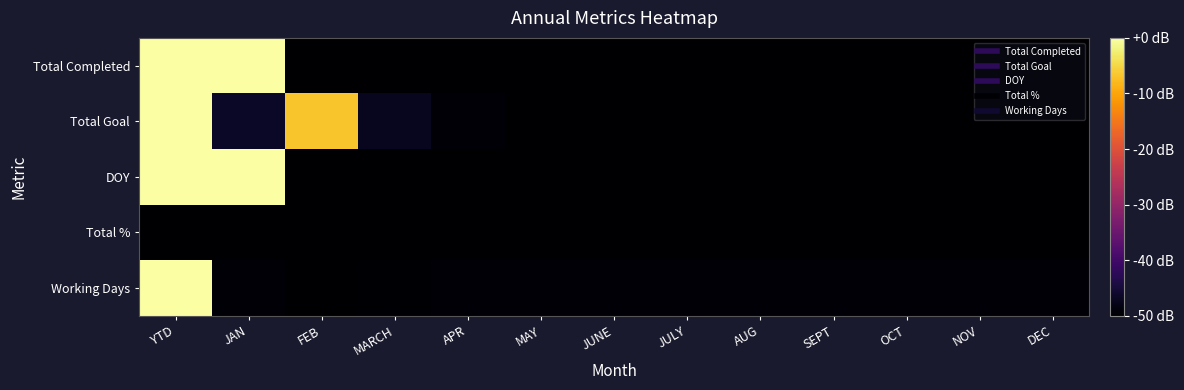

Reading left to right, extract all data points from this chart.

Total Completed: YTD=1.0	JAN=1.0	FEB=0.0	MARCH=0.0	APR=0.0	MAY=0.0	JUNE=0.0	JULY=0.0	AUG=0.0	SEPT=0.0	OCT=0.0	NOV=0.0	DEC=0.0
Total Goal: YTD=1.0	JAN=0.1	FEB=0.9	MARCH=0.1	APR=0.0	MAY=0.0	JUNE=0.0	JULY=0.0	AUG=0.0	SEPT=0.0	OCT=0.0	NOV=0.0	DEC=0.0
DOY: YTD=1.0	JAN=1.0	FEB=0.0	MARCH=0.0	APR=0.0	MAY=0.0	JUNE=0.0	JULY=0.0	AUG=0.0	SEPT=0.0	OCT=0.0	NOV=0.0	DEC=0.0
Total %: YTD=0.0	JAN=0.0	FEB=0.0	MARCH=0.0	APR=0.0	MAY=0.0	JUNE=0.0	JULY=0.0	AUG=0.0	SEPT=0.0	OCT=0.0	NOV=0.0	DEC=0.0
Working Days: YTD=1.0	JAN=0.0	FEB=0.0	MARCH=0.0	APR=0.0	MAY=0.0	JUNE=0.0	JULY=0.0	AUG=0.0	SEPT=0.0	OCT=0.0	NOV=0.0	DEC=0.0